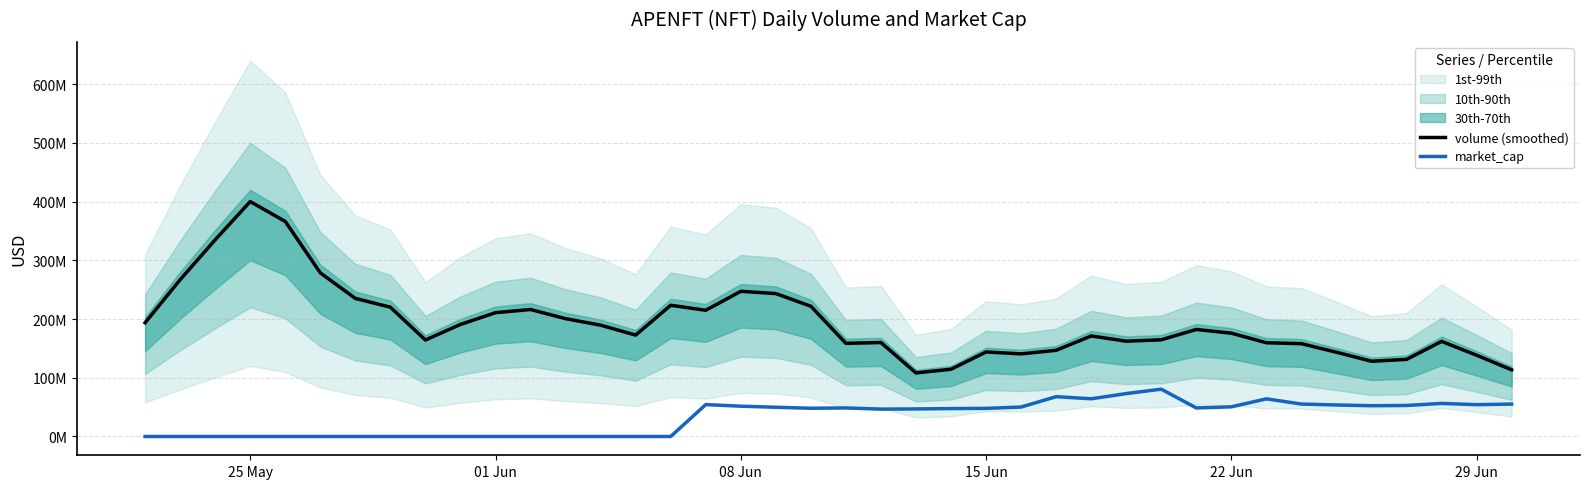

How many lines are shown in the chart?

2